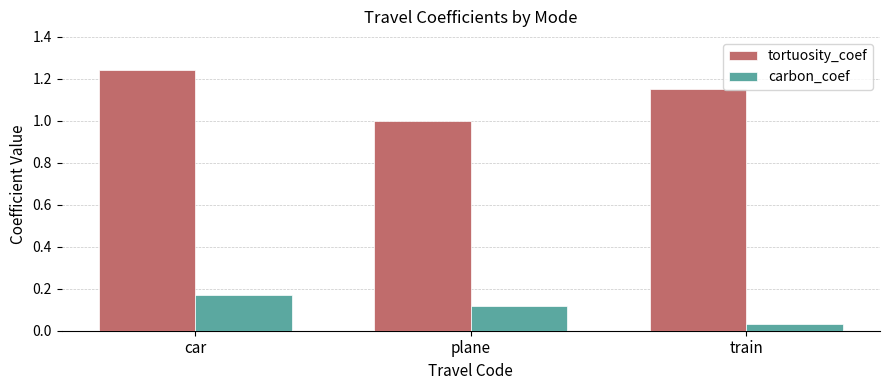

Does the chart contain any negative values?

No